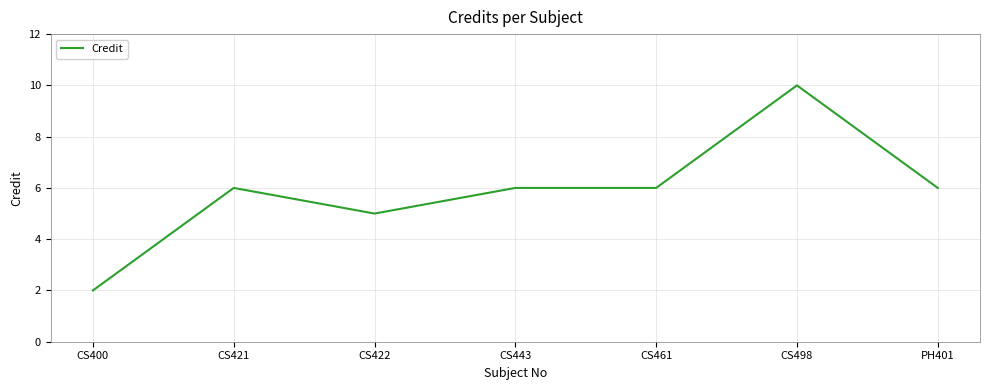

Which category has the highest value across all series?

CS498